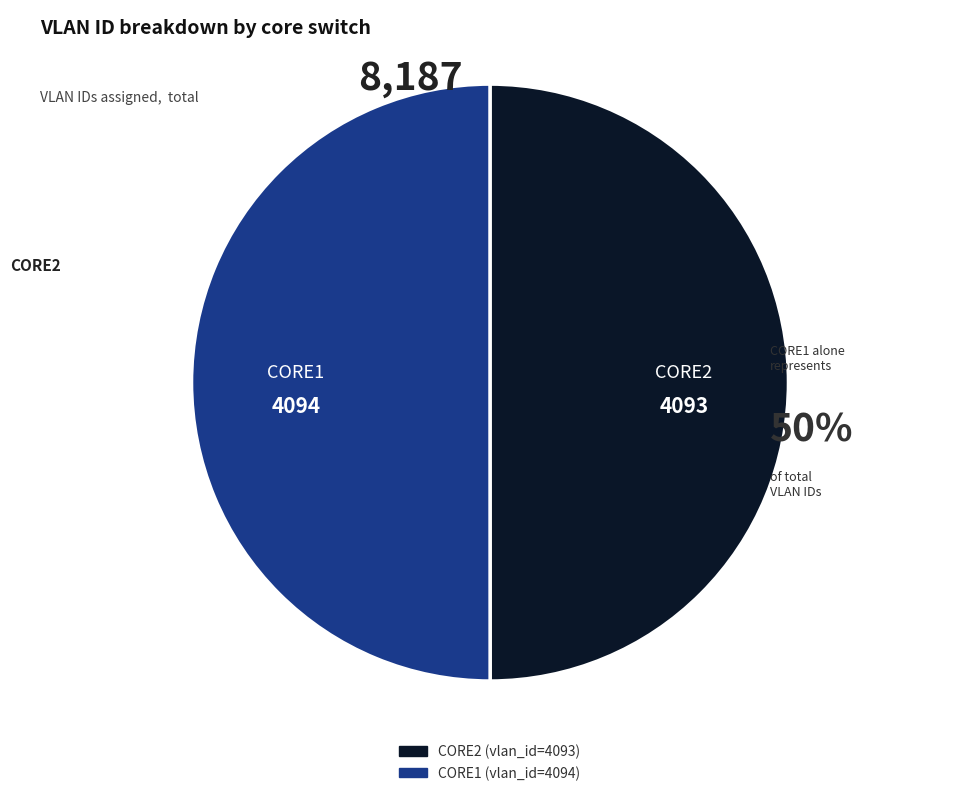

Do CORE2 and CORE1 together represent more than half of the pie?

Yes